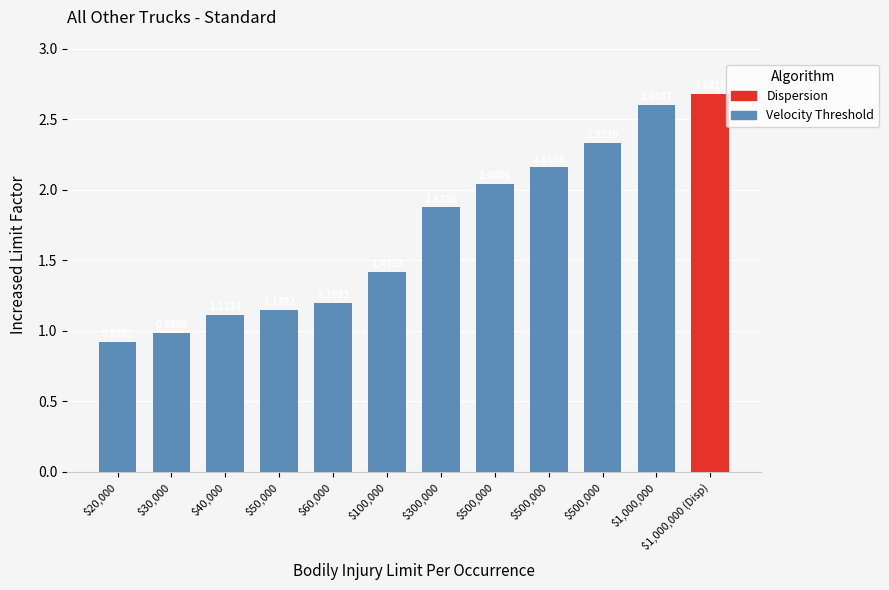

Does the chart contain any negative values?

No